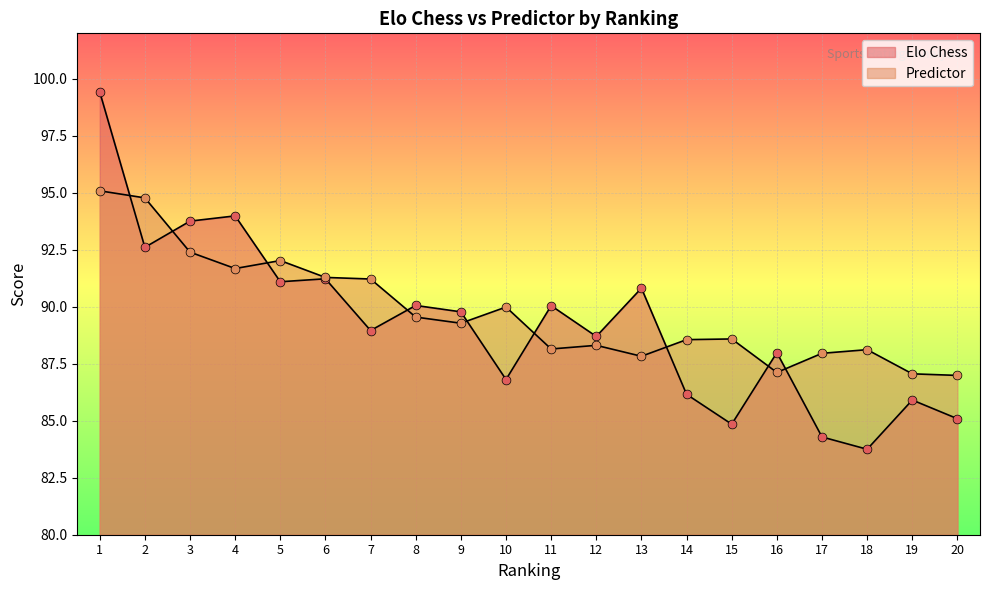

At how many categories does at least one series exceed 87?

19